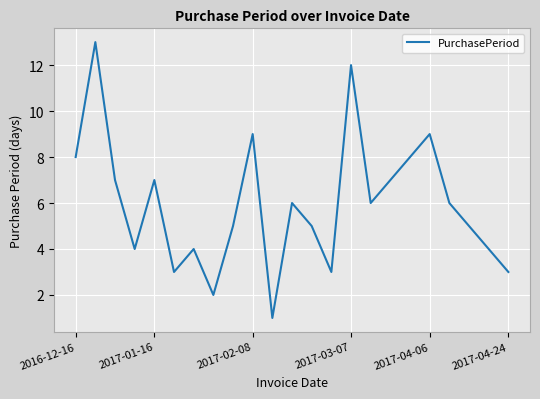

What is the greatest value displayed?

13